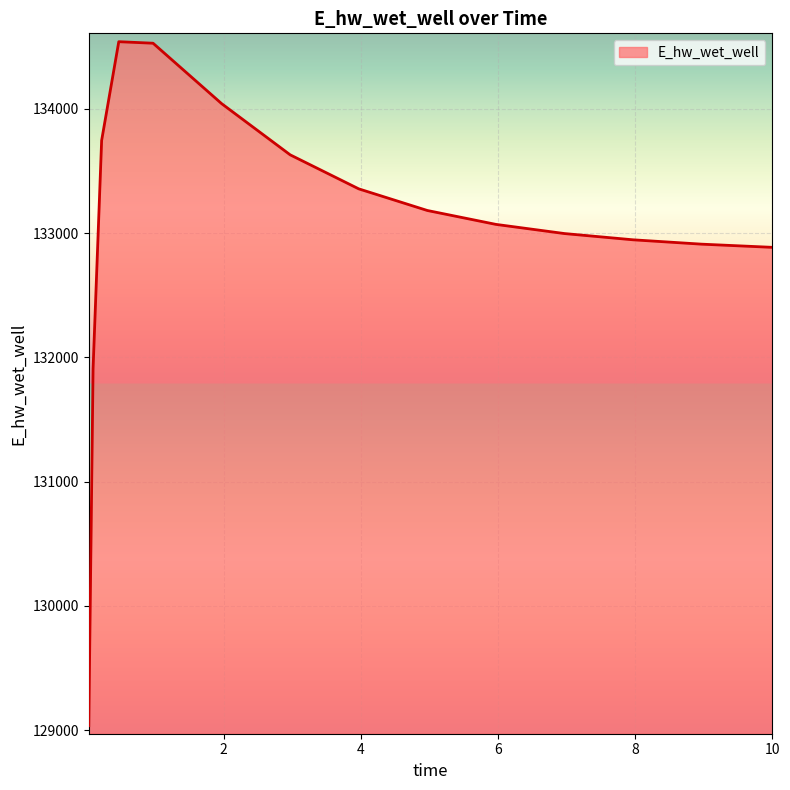

What is the smallest value displayed?

129037.1